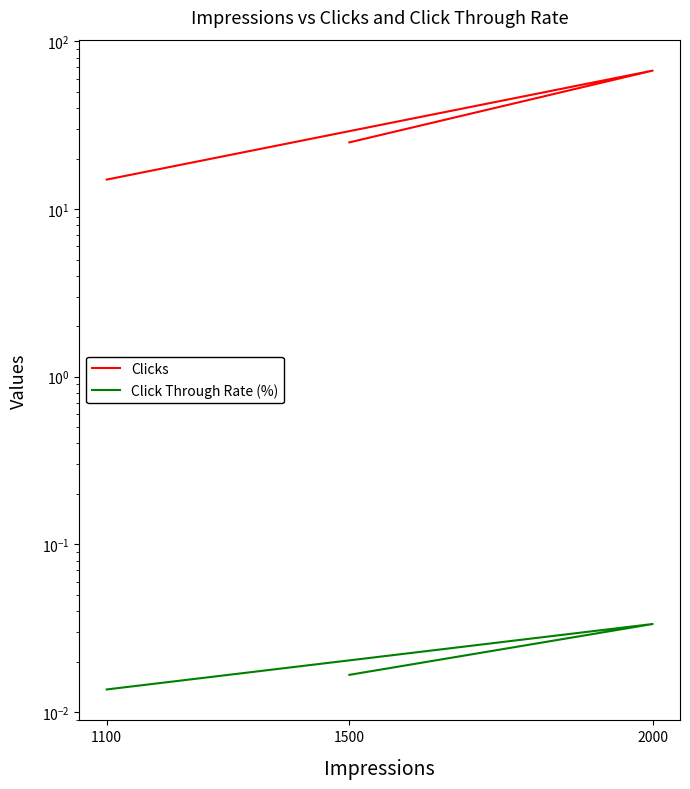

How many data points in Clicks are less than 25?

1